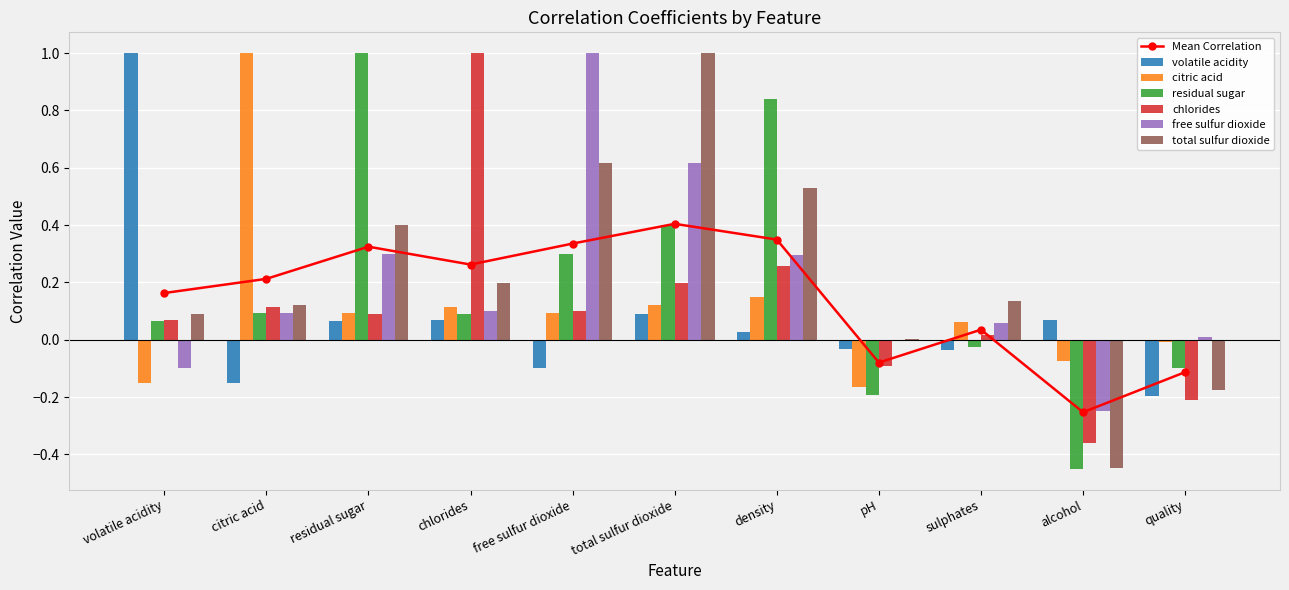

How many bars are there in total?

66